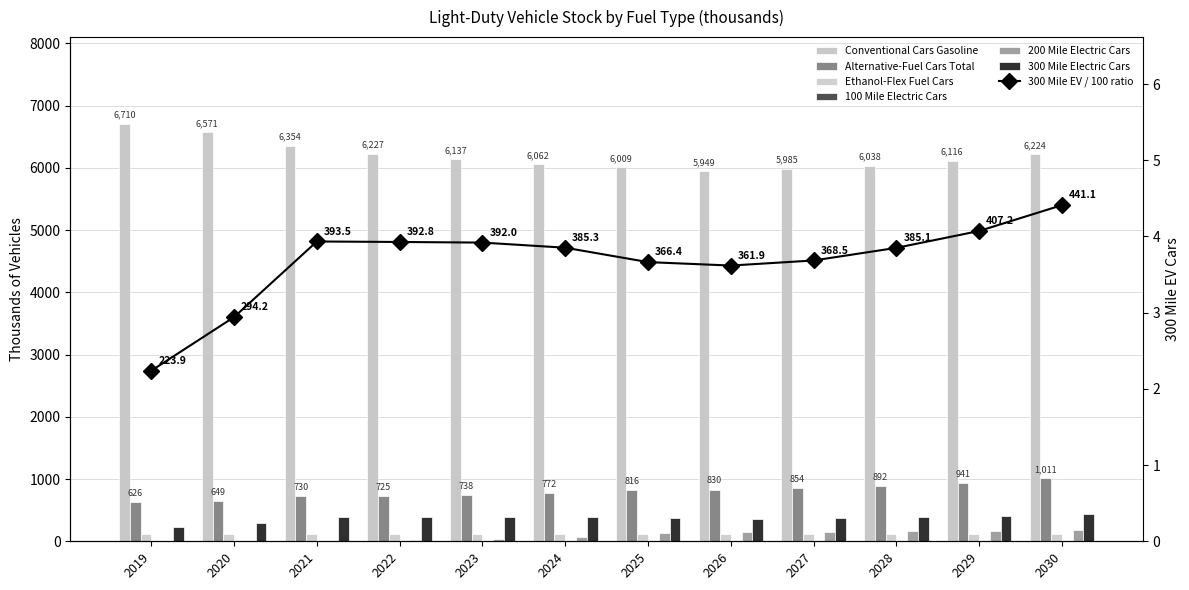

How many bars are there in total?

72